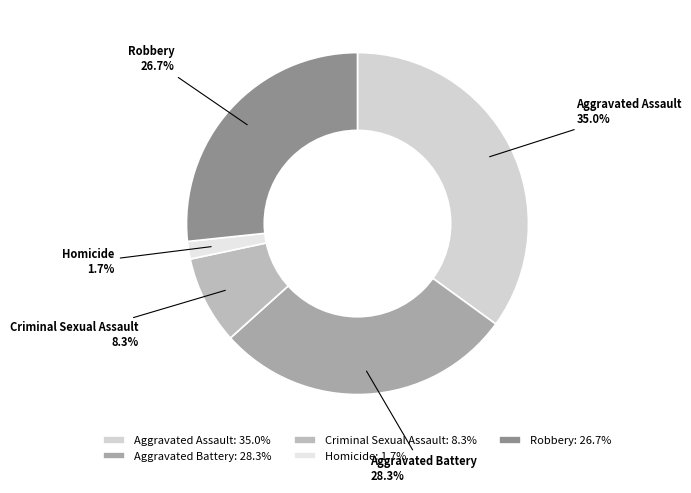

What is the largest slice in the pie chart?

Aggravated Assault